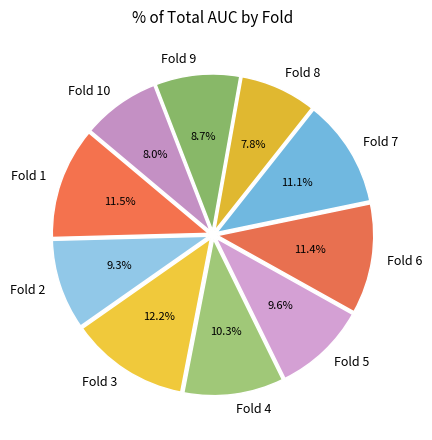

Does any single category account for the majority?

No